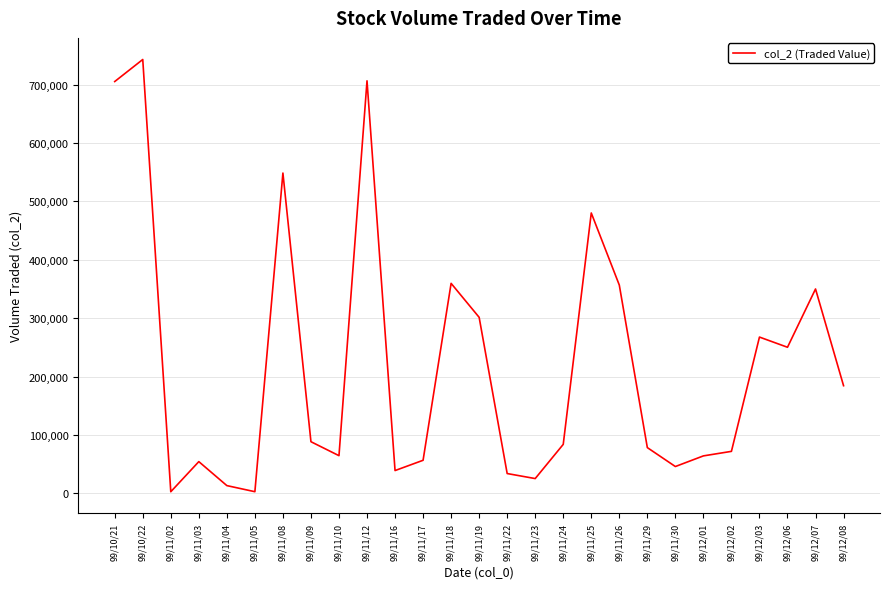

What is the greatest value displayed?

742900